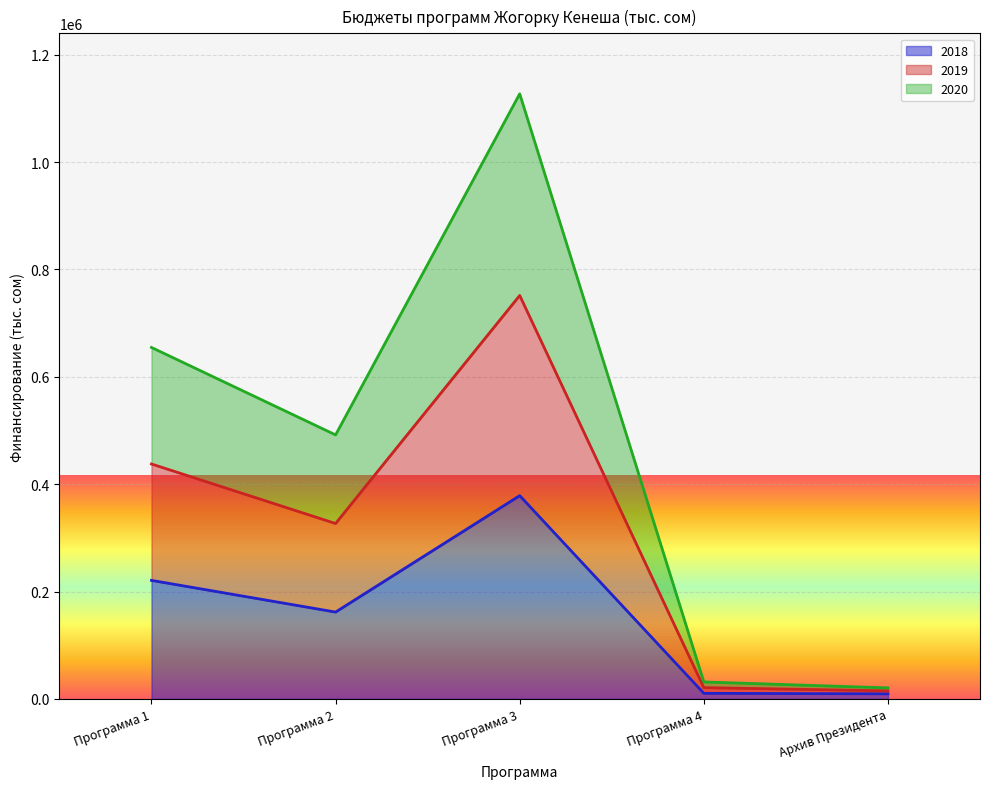

What is the minimum value for 2018?

9343.0